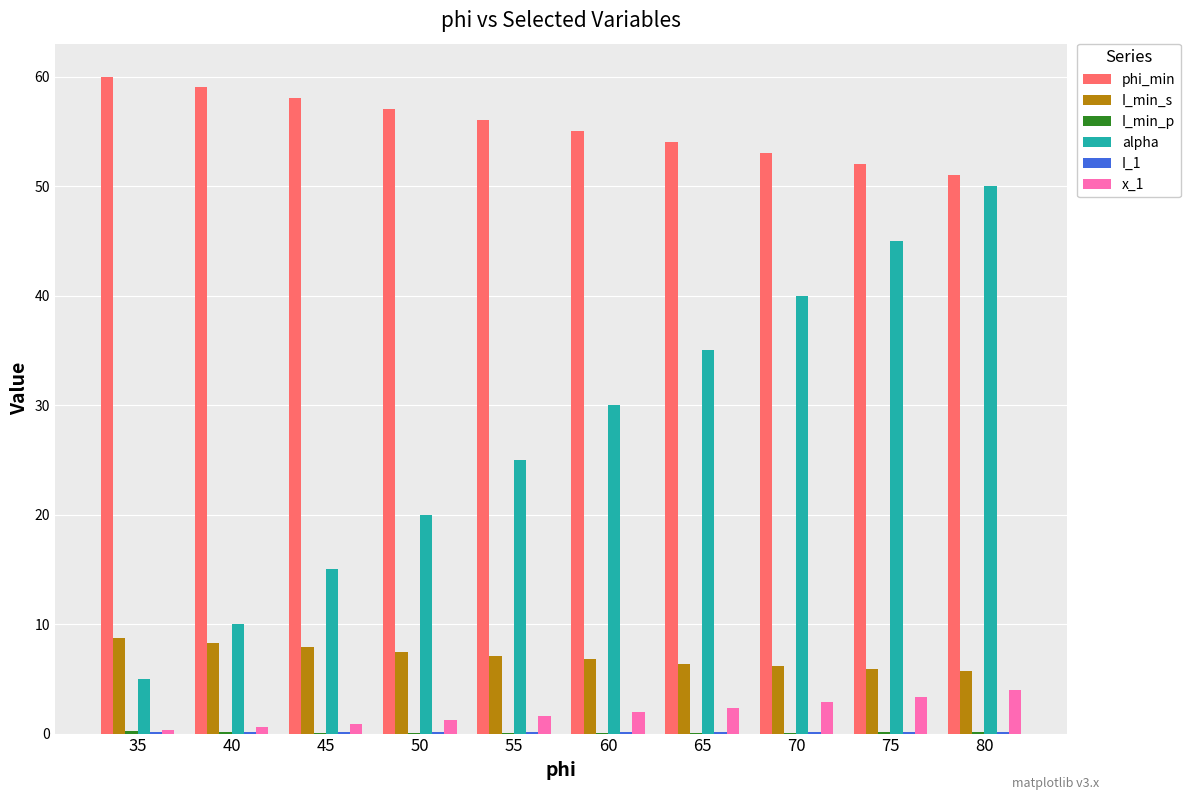

At which label does alpha reach its peak?

80